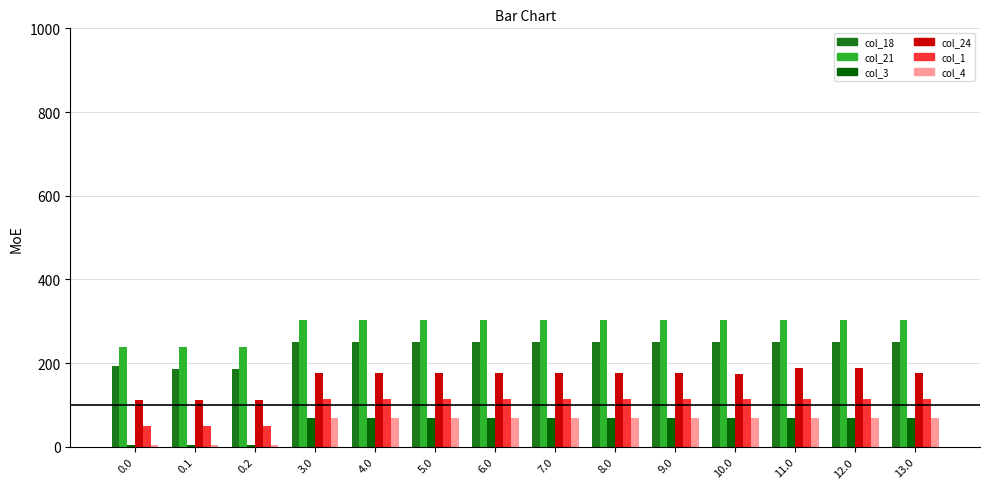

What is the total value across all series at 5.0?

985.1